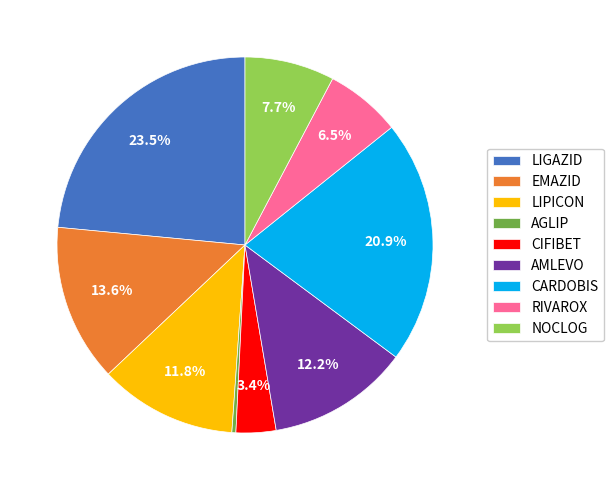

To the nearest percent, what percentage of the pie is EMAZID?

14%